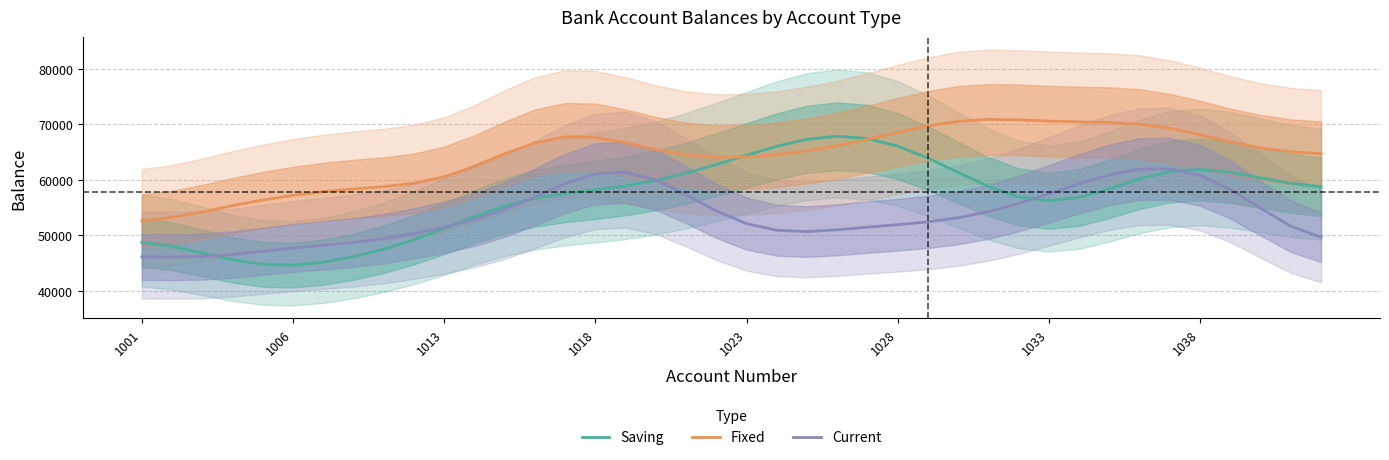

What is the maximum value for Saving?

67837.5